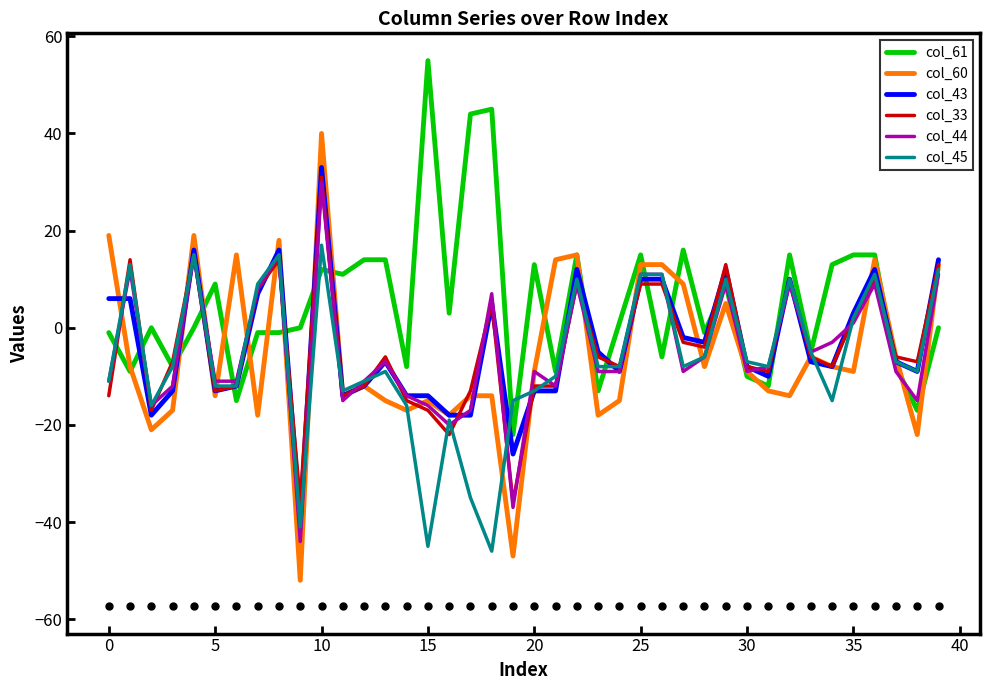

Which series has the largest total across all categories?

col_61